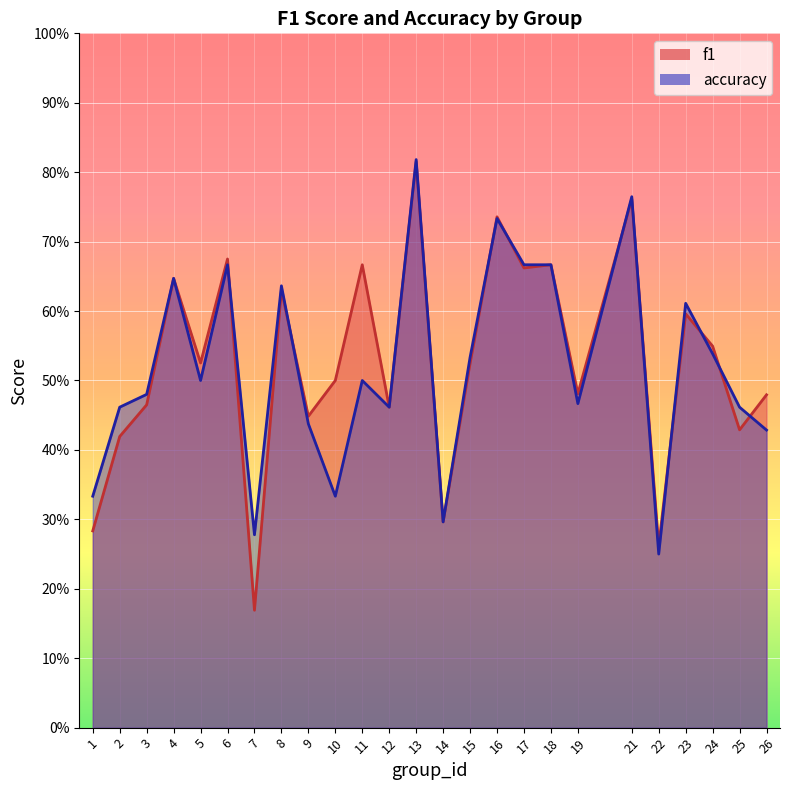

List the series in order of their peak value, lowest first.

f1, accuracy